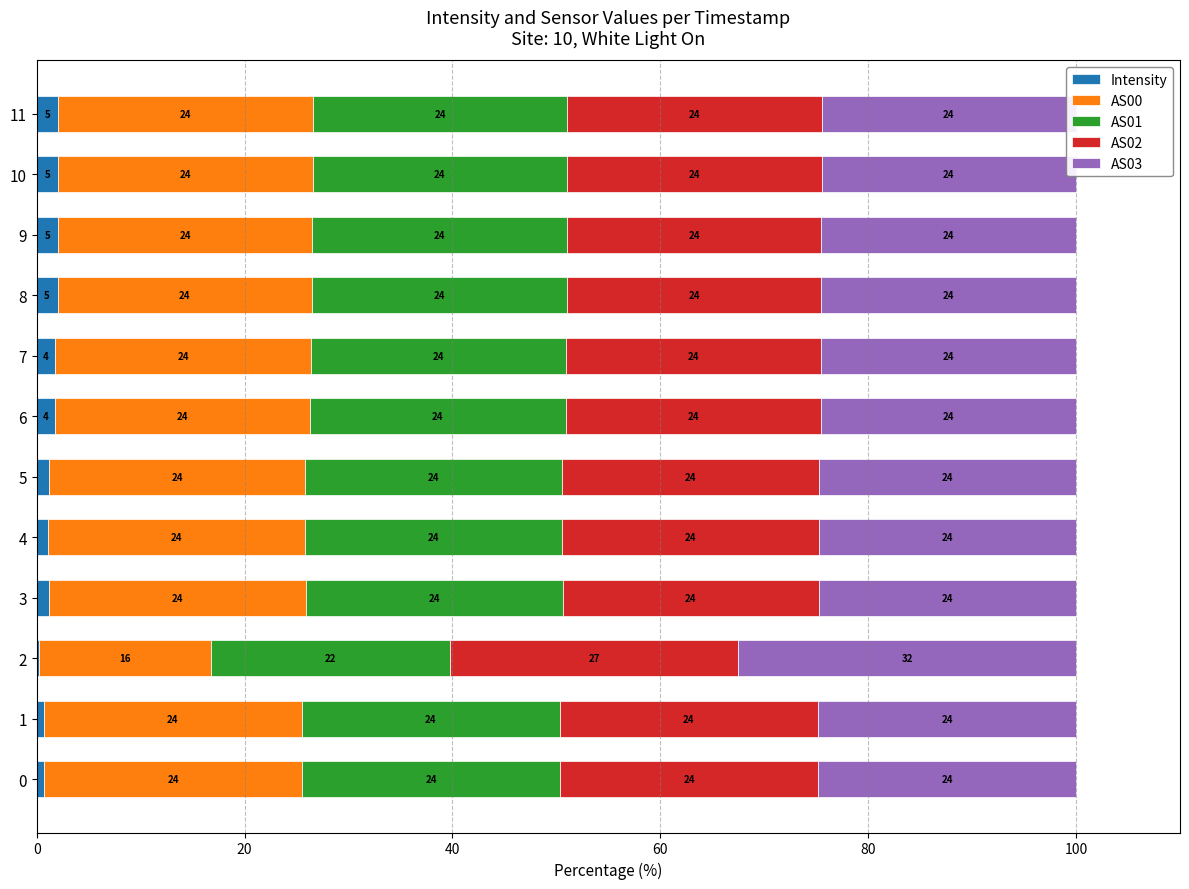

What is the value of the AS01 bar at the 1st from the left?

24.8